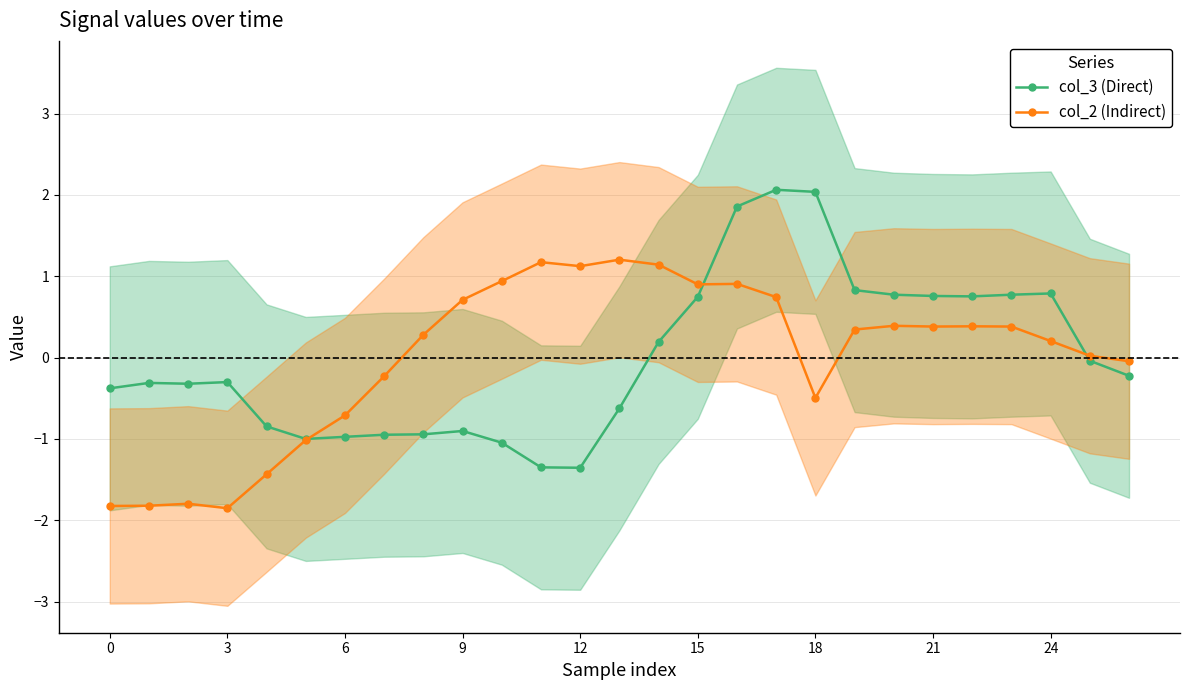

How many interior local valleys does the col_2 (Indirect) series have?

5